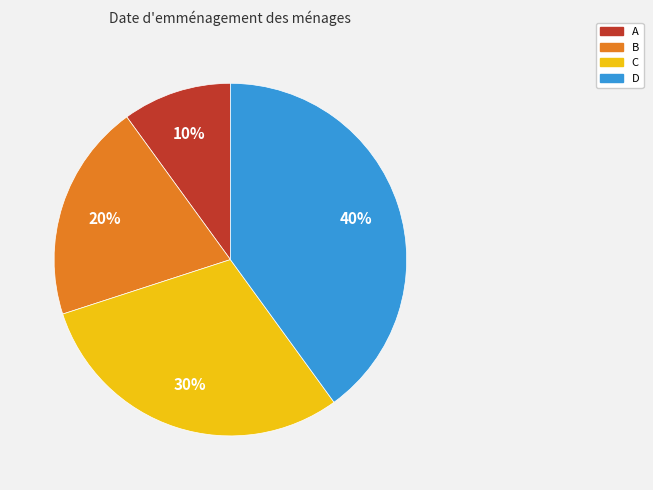

Approximately how many times larger is the value at C compared to A?

3.0